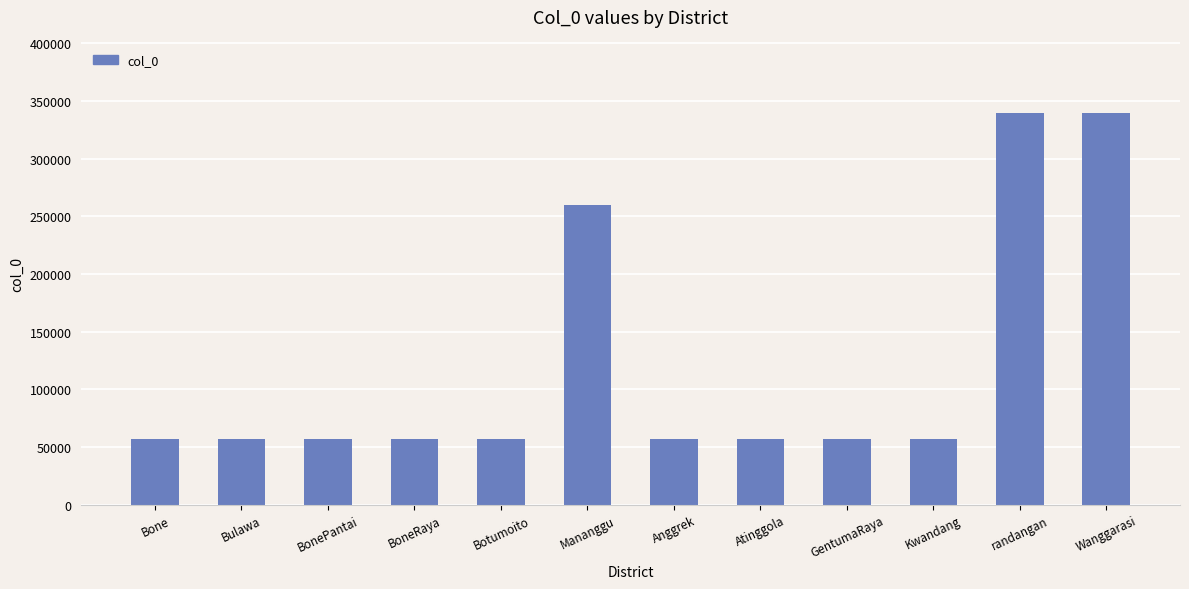

What is the value of the 9th bar from the left?

57059